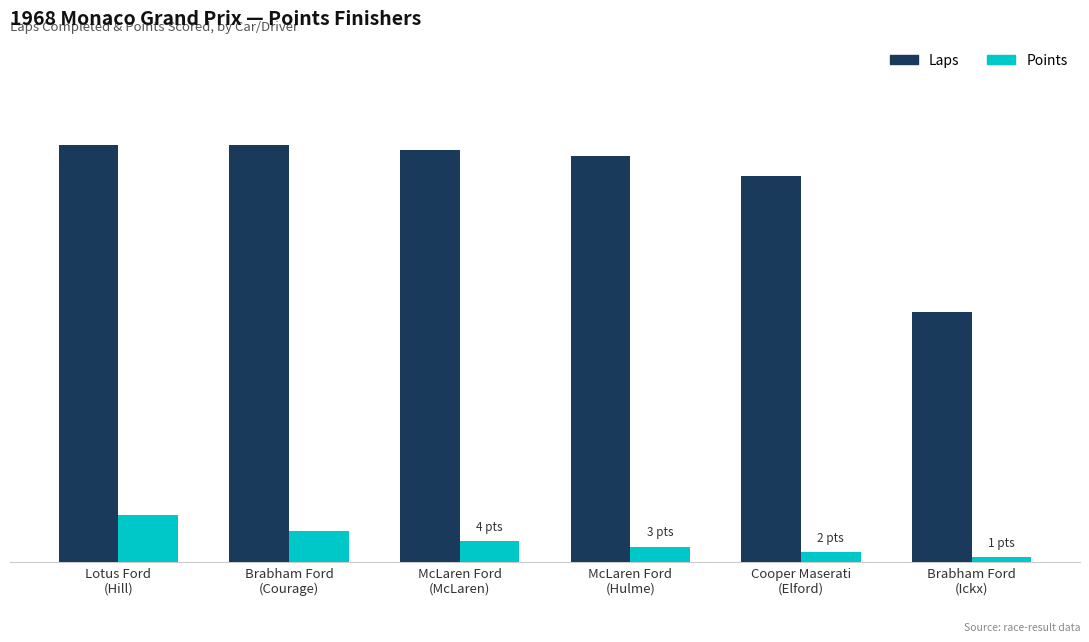

Rank the series at Lotus Ford
(Hill) from highest to lowest value.

Laps, Points